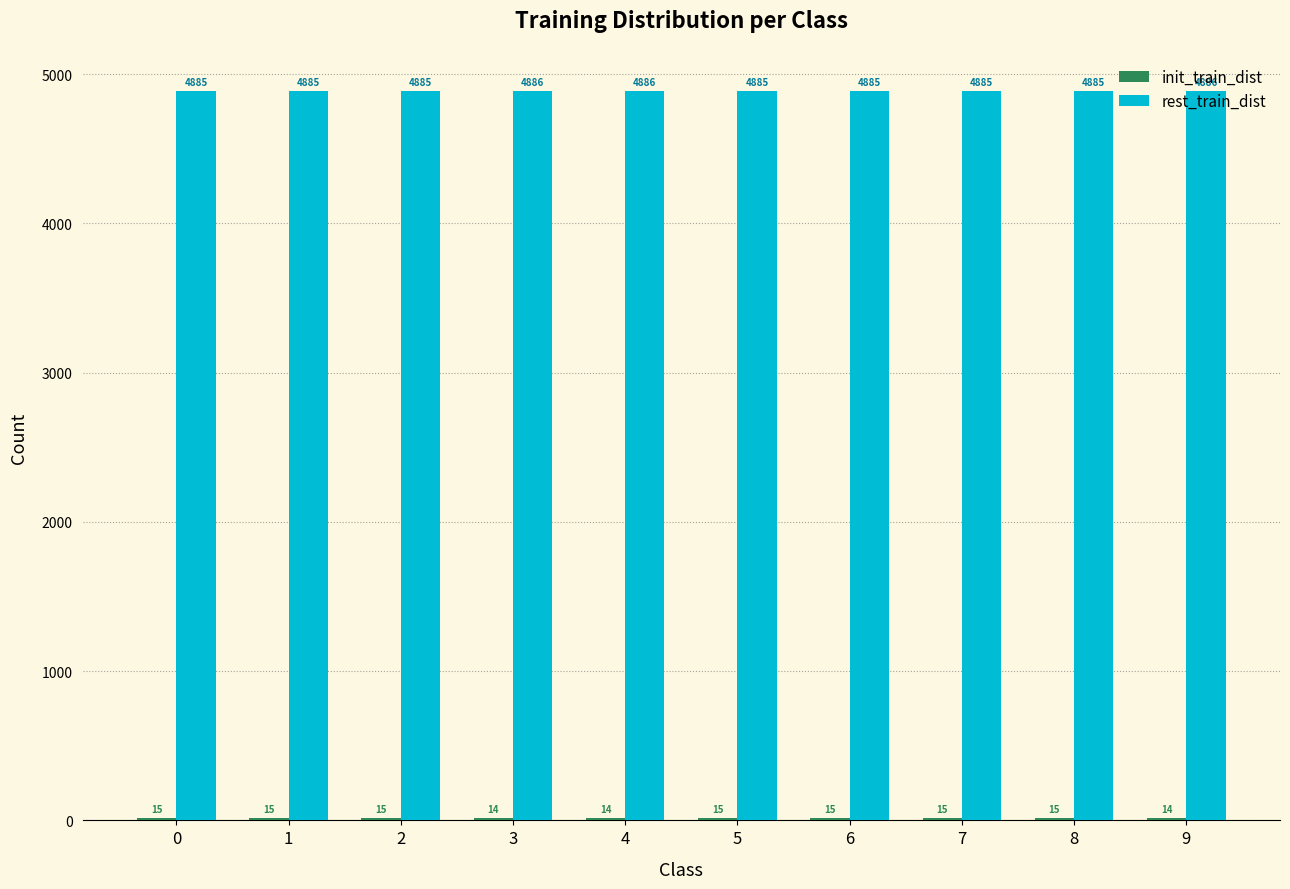

What is the total value across all series at 7?

4900